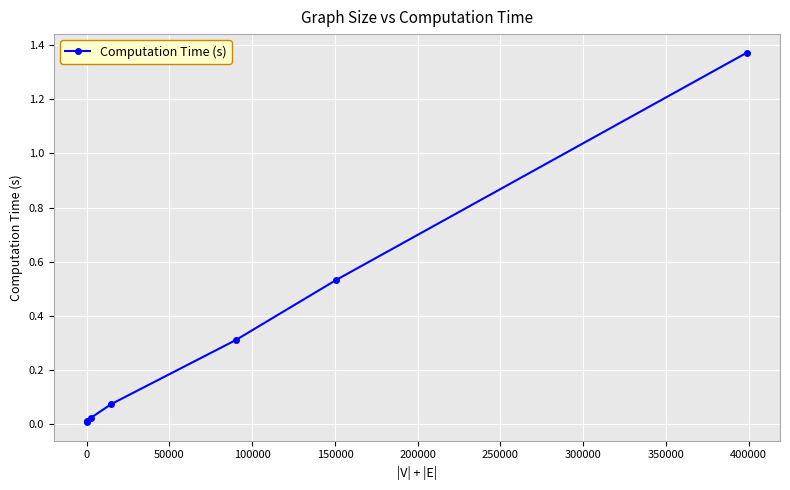

What is the sum of all values?

2.3